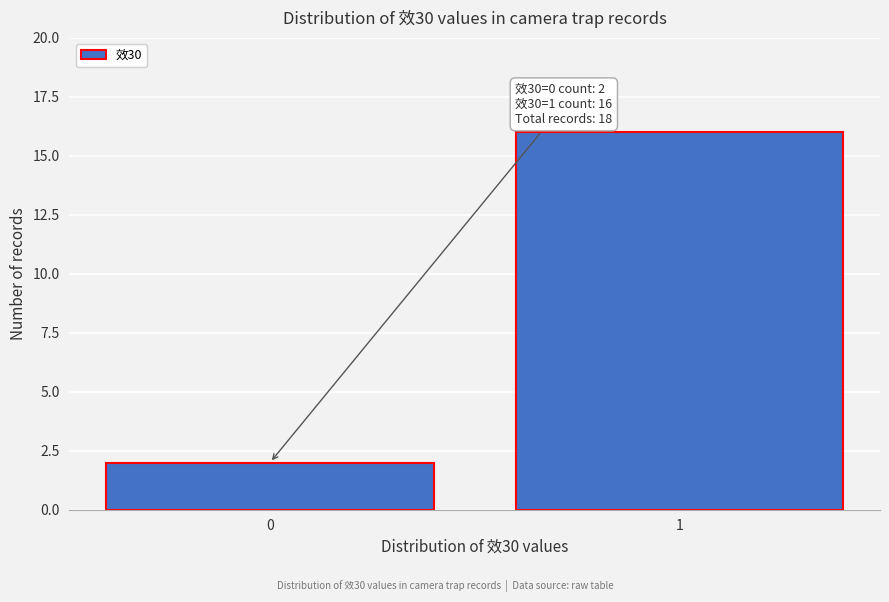

Reading right to left, list all the values displayed in this chart.

16	2